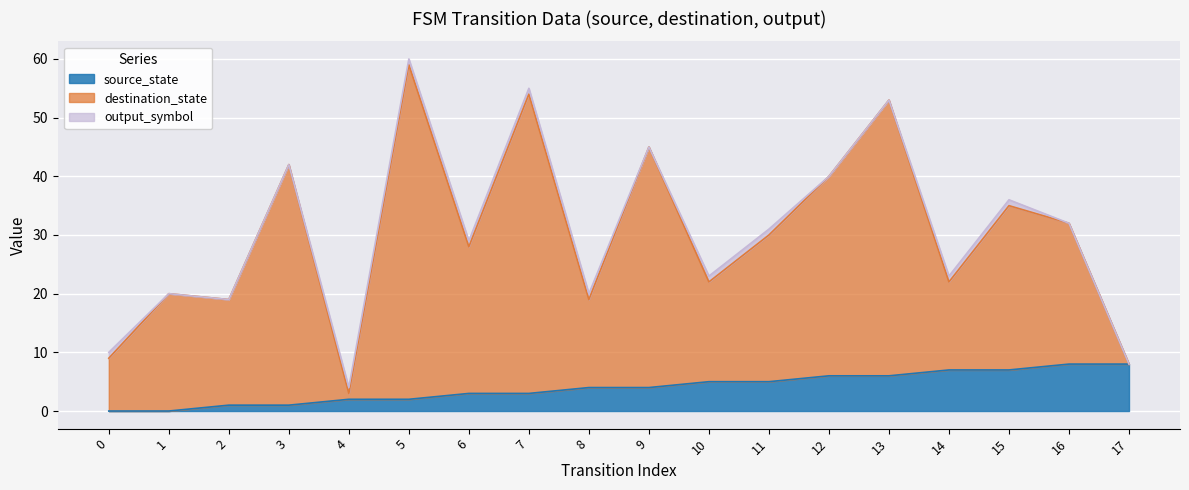

True or false: source_state and destination_state intersect in this chart.

False